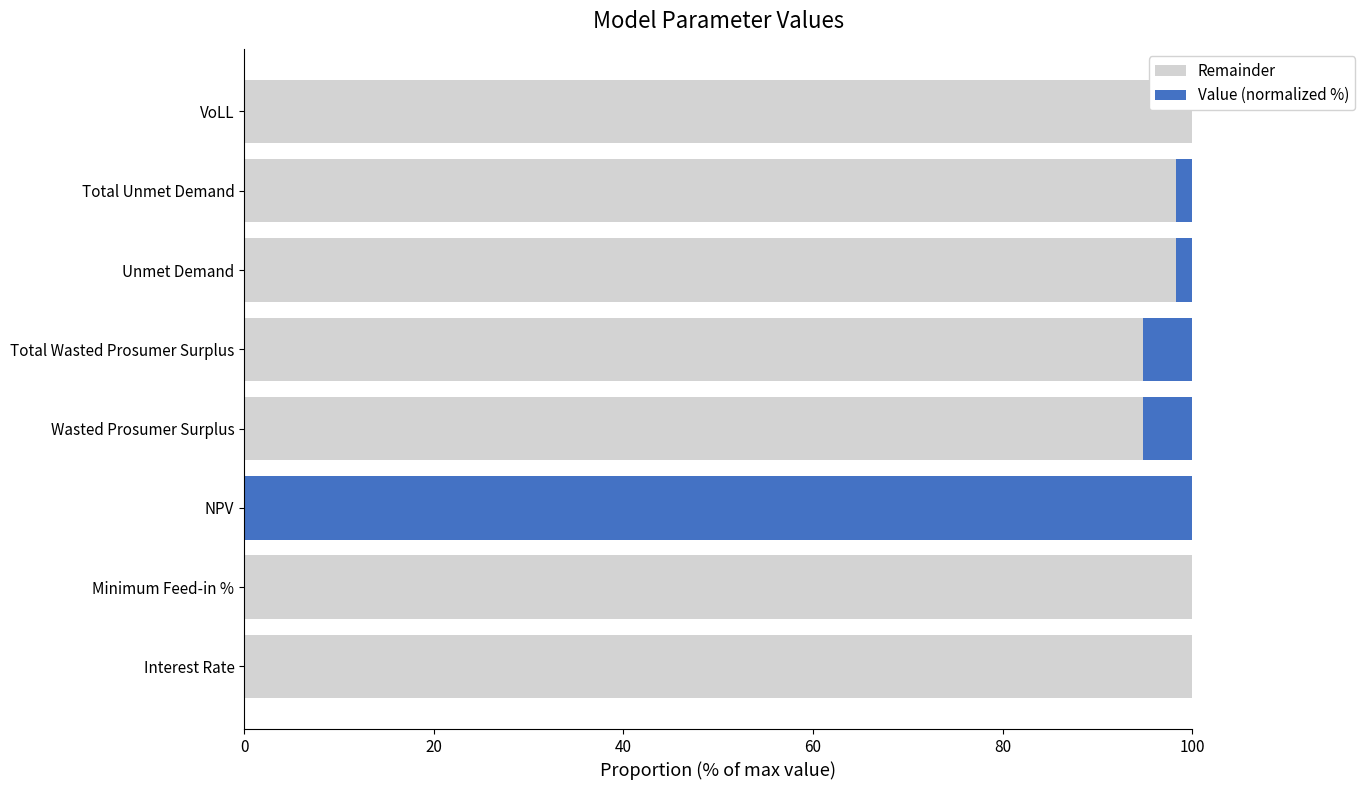

The Remainder series shows 27.3 at Unmet Demand. True or false?

False